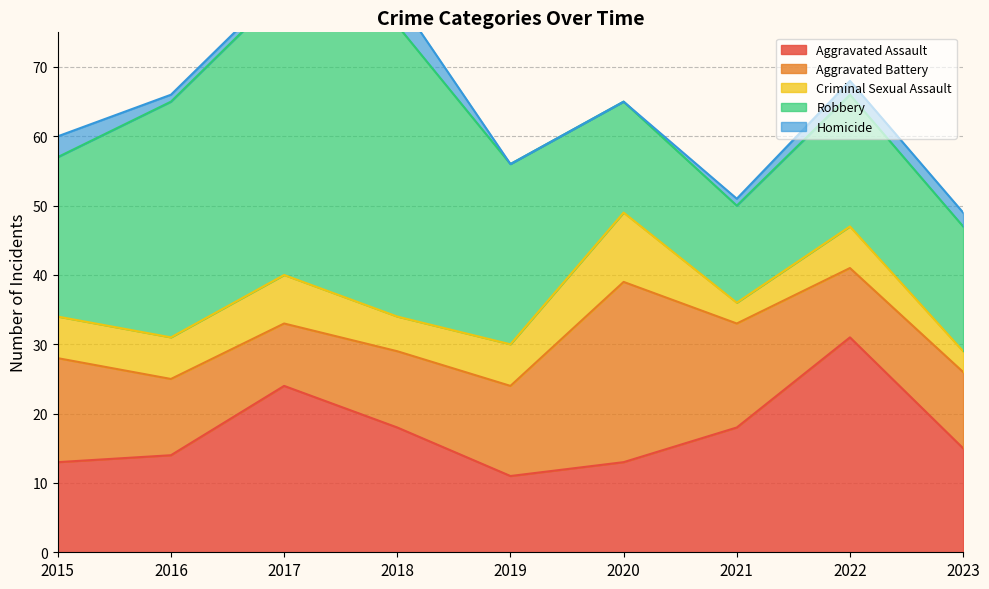

What is the value of the Aggravated Assault point at the 5th from the left?

11